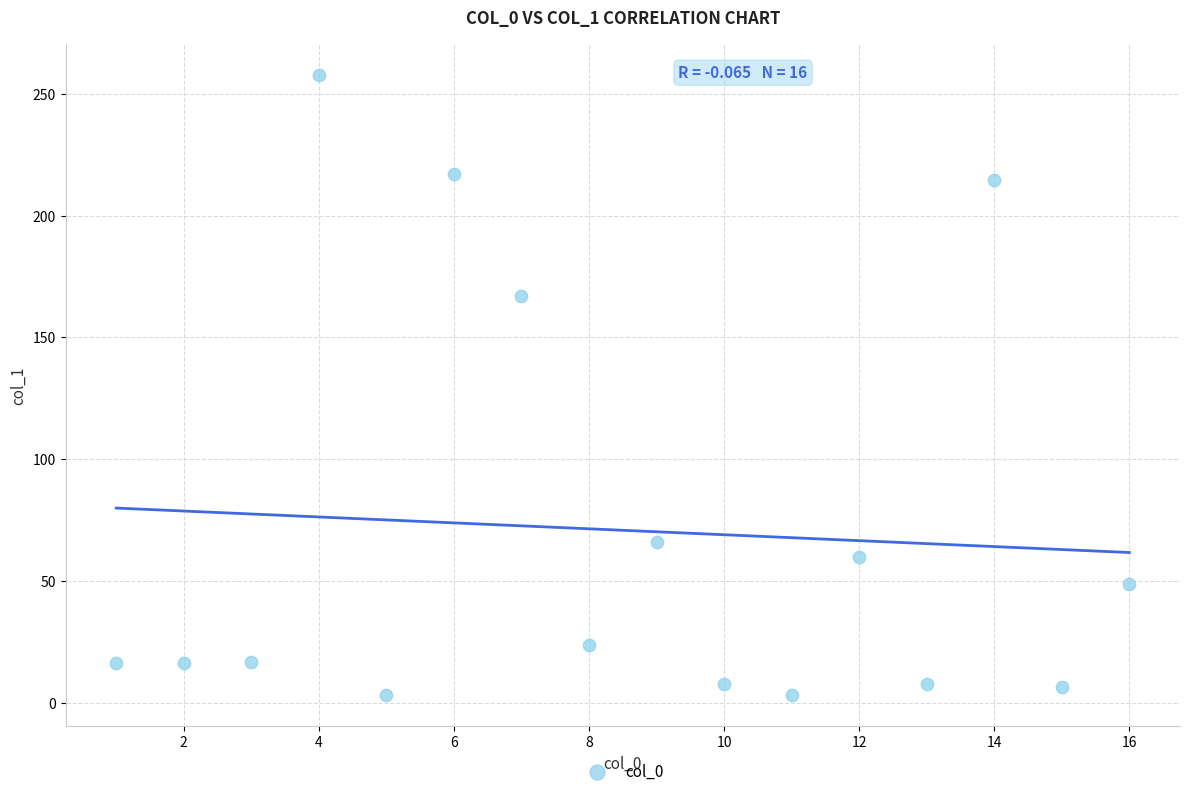

What Y value in the scatter plot is closest to 130?

167.0